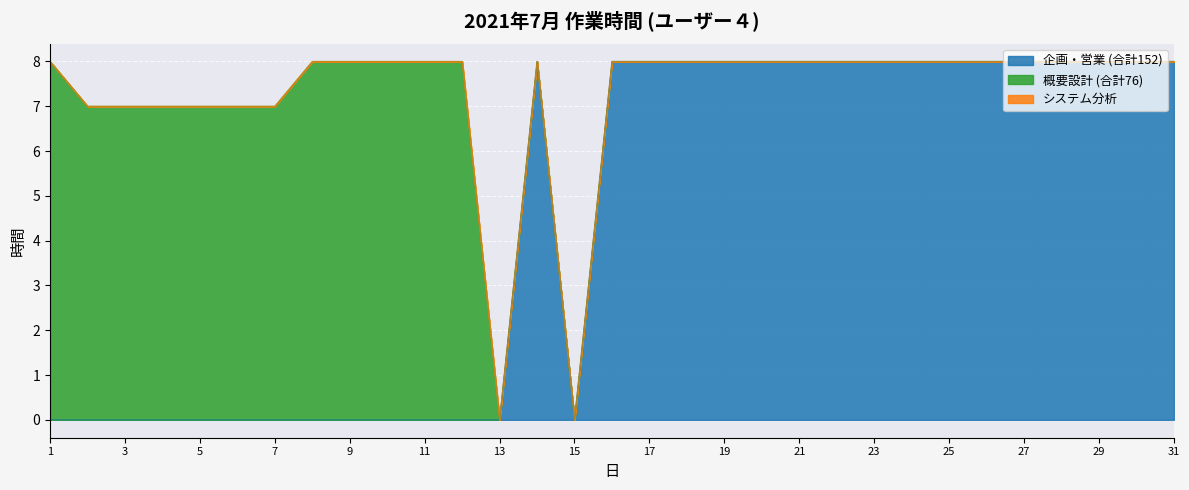

What is the total value across all series at 6?

7